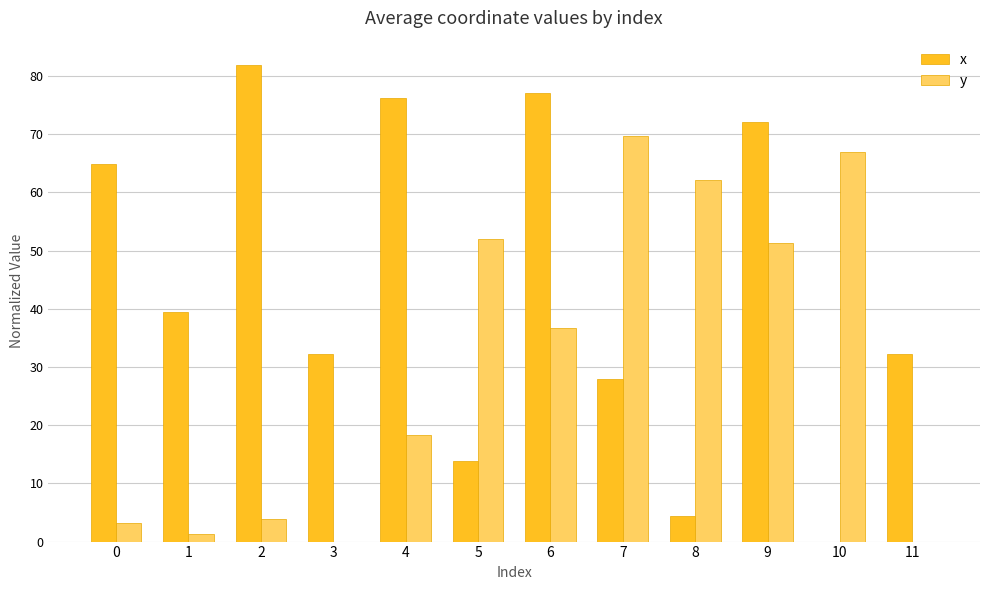

Is the value of y at 7 greater than the value of x at 0?

Yes